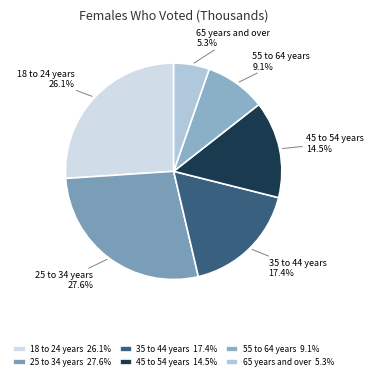

Count the number of slices in the pie.

6